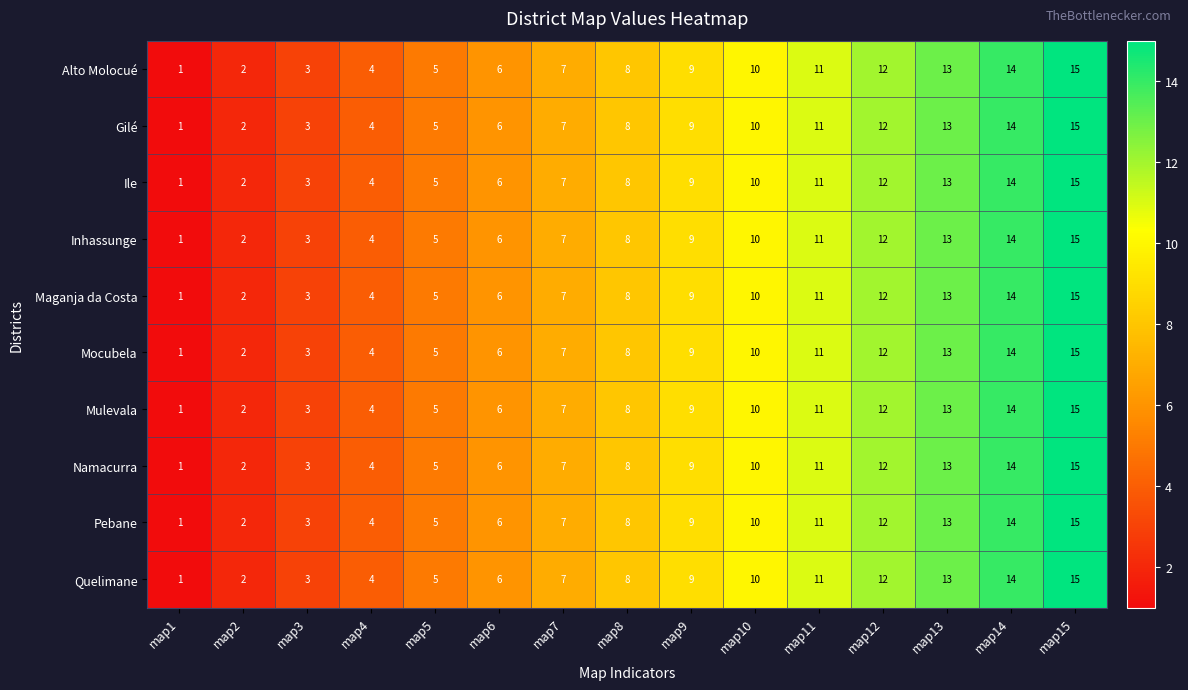

What is the difference between the second highest and minimum values in the Mocubela series?

13